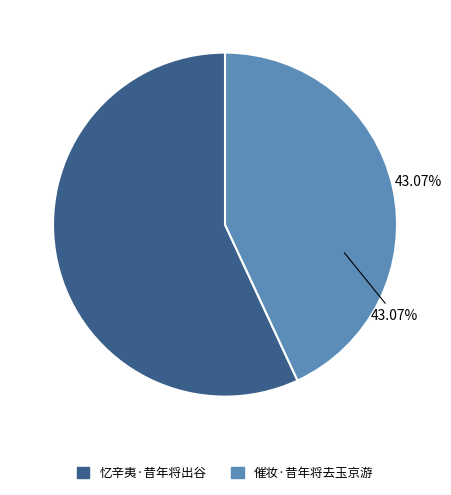

To the nearest percent, what is the combined percentage of 忆辛夷·昔年将出谷 and 催妆·昔年将去玉京游?

100%